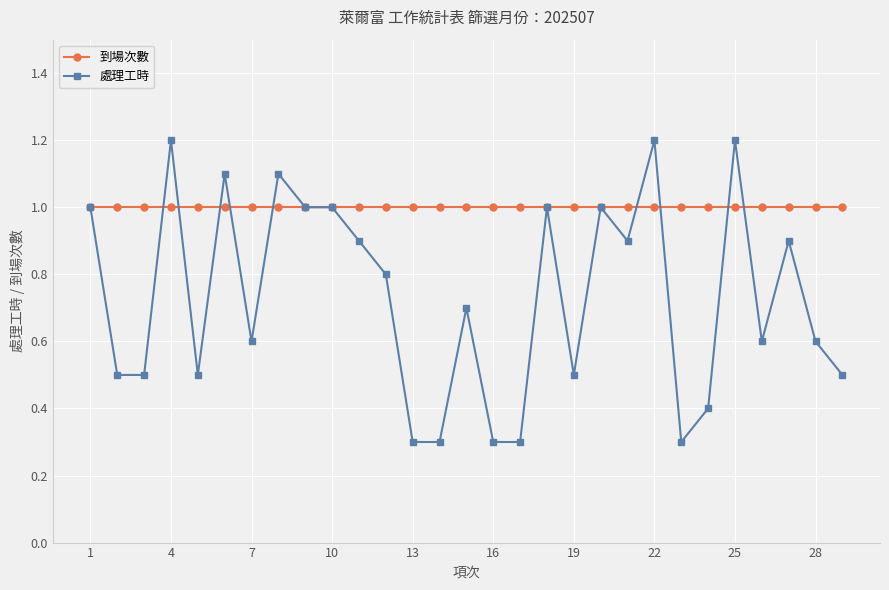

Reading right to left, extract all data points from this chart.

到場次數: 1.0	1.0	1.0	1.0	1.0	1.0	1.0	1.0	1.0	1.0	1.0	1.0	1.0	1.0	1.0	1.0	1.0	1.0	1.0	1.0	1.0	1.0	1.0	1.0	1.0	1.0	1.0	1.0	1.0
處理工時: 0.5	0.6	0.9	0.6	1.2	0.4	0.3	1.2	0.9	1.0	0.5	1.0	0.3	0.3	0.7	0.3	0.3	0.8	0.9	1.0	1.0	1.1	0.6	1.1	0.5	1.2	0.5	0.5	1.0